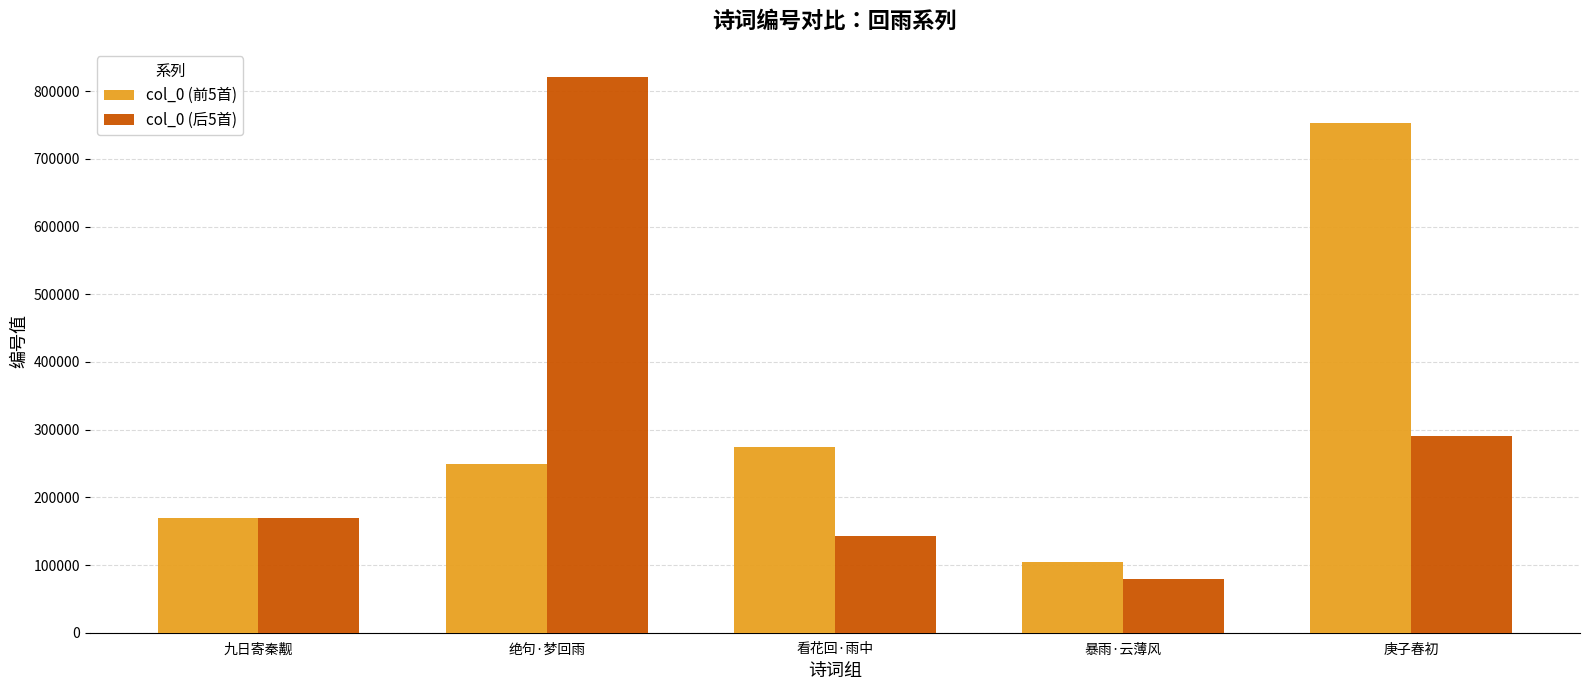

At 庚子春初, list the series in order from largest to smallest.

col_0 (前5首), col_0 (后5首)